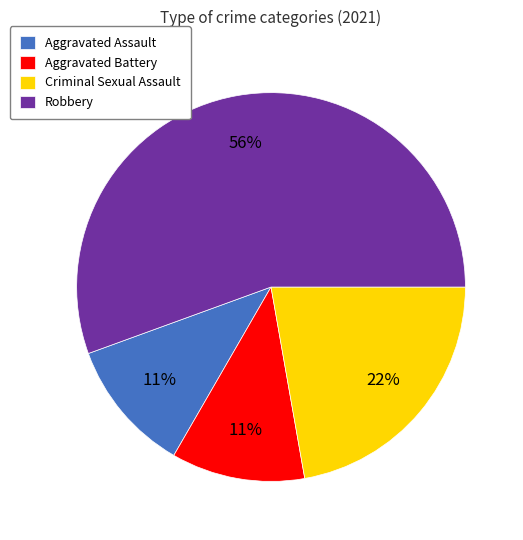

Does Robbery represent more than half of the total?

Yes